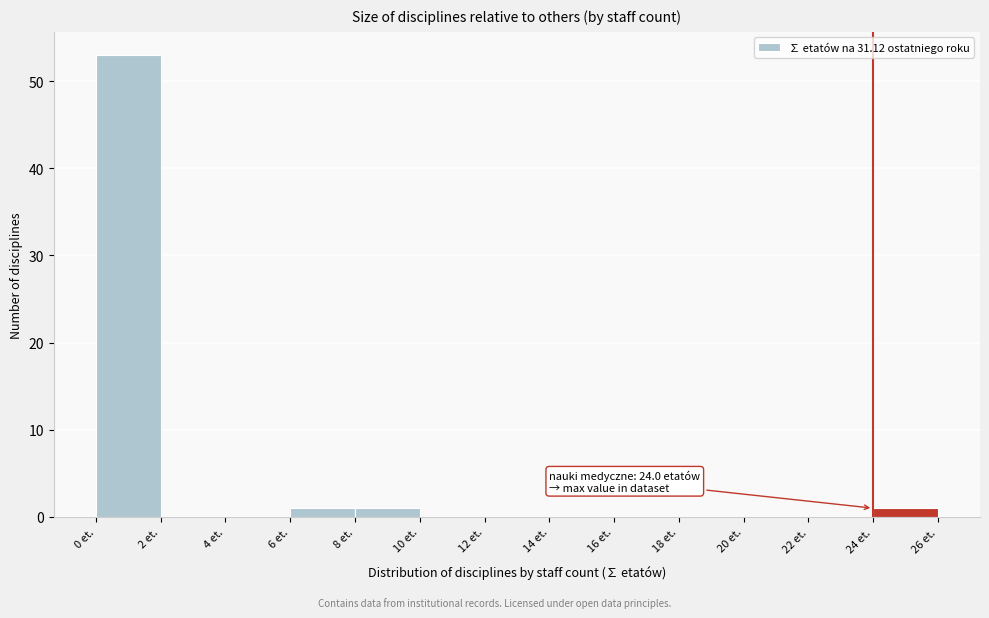

Over which range of the x-axis is the bar tallest?

0 to 2